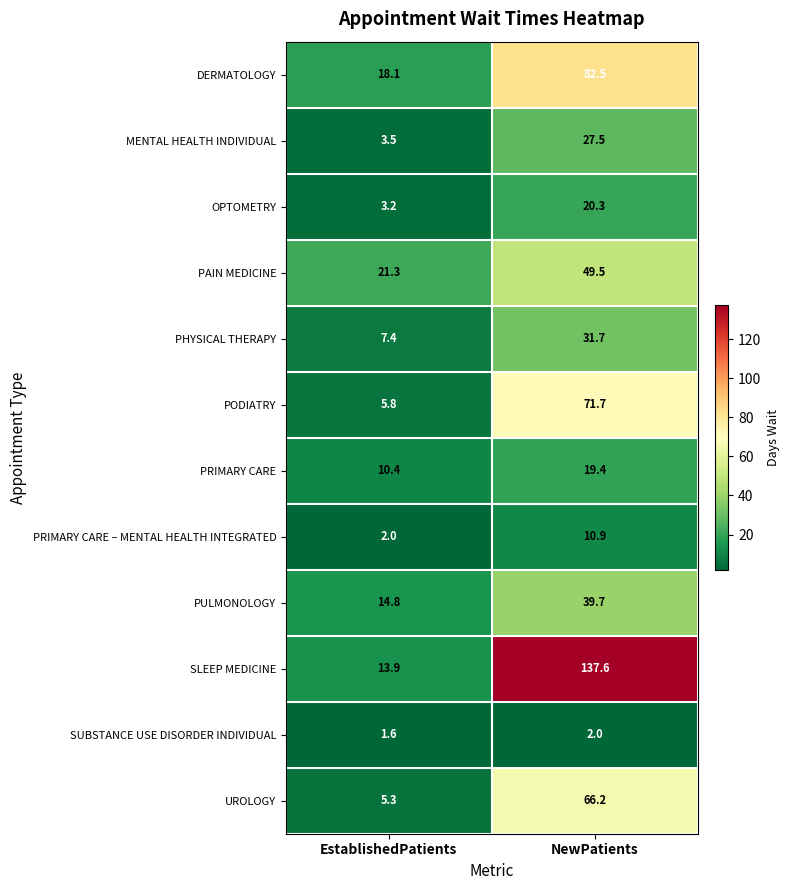

What is the greatest value displayed?

137.6